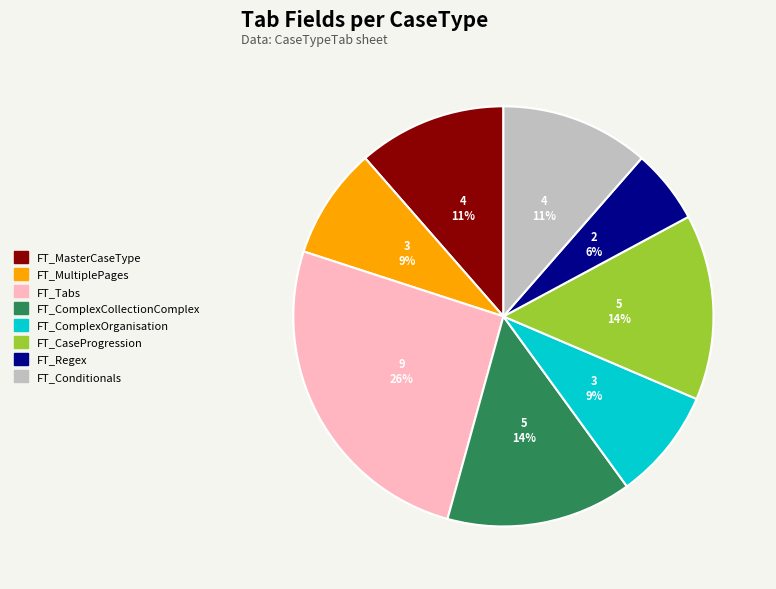

Is the sum of FT_MasterCaseType and FT_ComplexCollectionComplex greater than half?

No